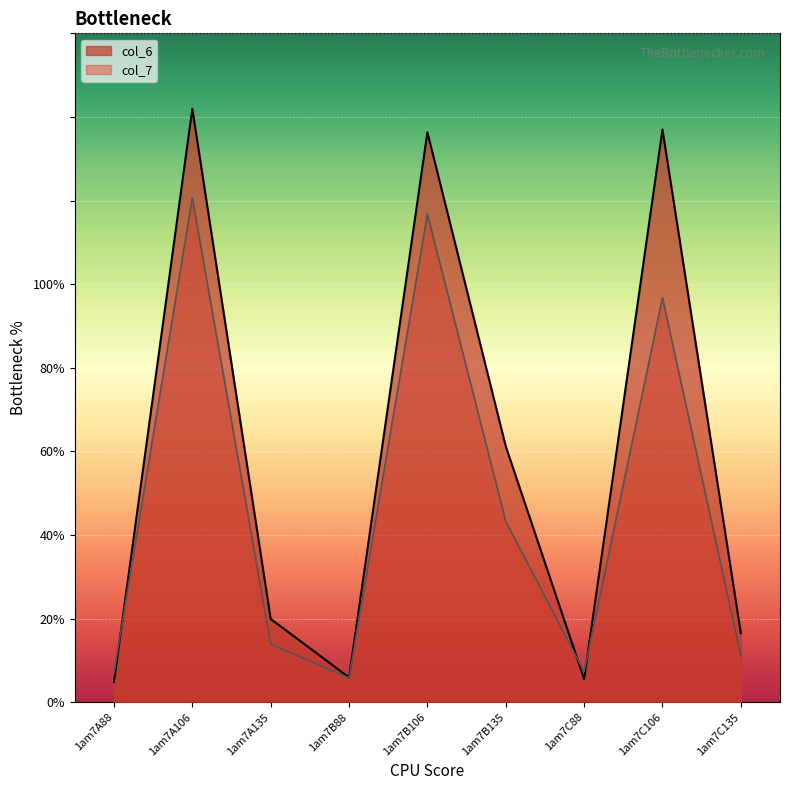

How many intersections are there between col_7 and col_6?

3